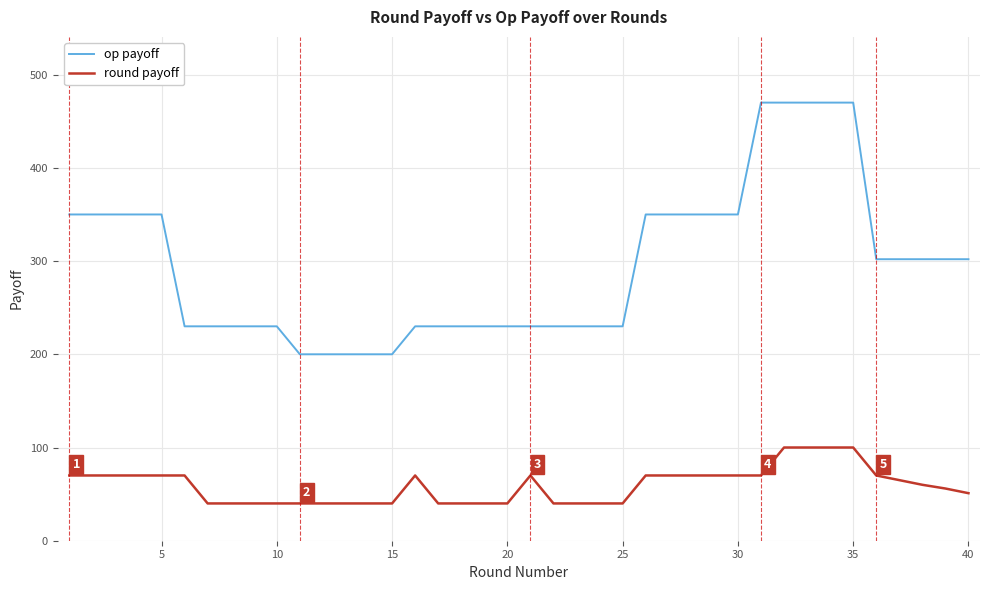

What is the average value of the round payoff series?

59